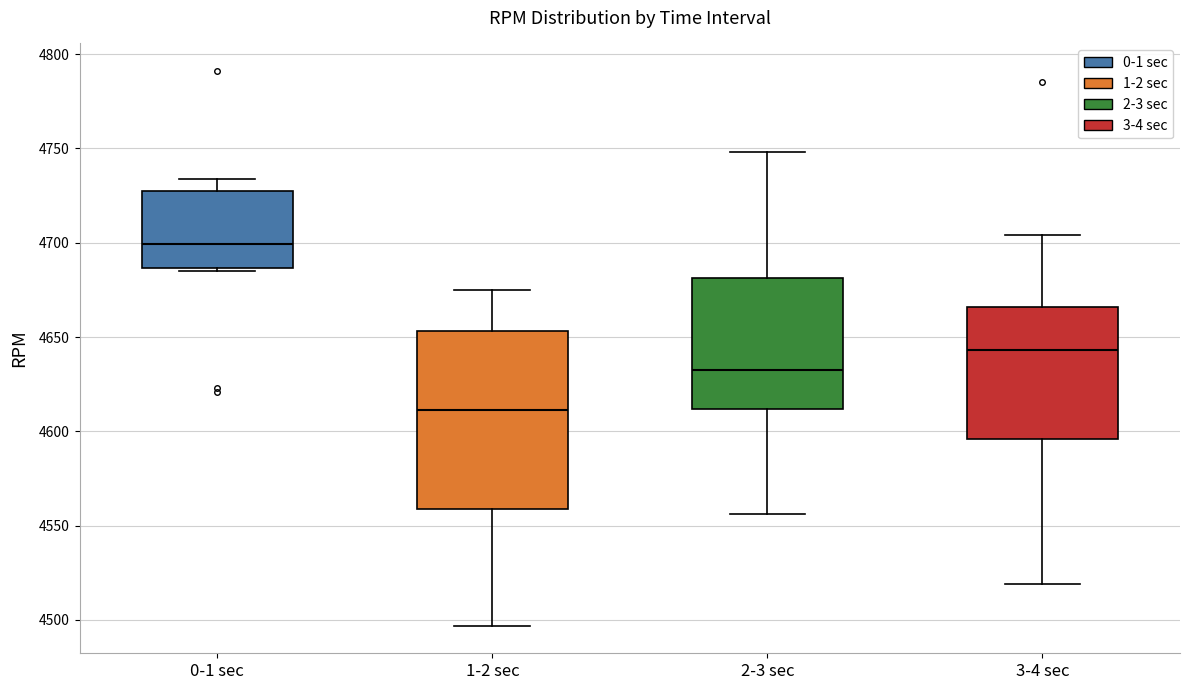

Reading left to right, read every box against the y-axis: the position of its median line, the range the box covers, and the ends of its whiskers. The values are not printed on the chart, so give them approximately, as read against the axis.

0-1 sec: median 4700, box 4685 to 4725, whiskers 4685 to 4735
1-2 sec: median 4610, box 4560 to 4655, whiskers 4495 to 4675
2-3 sec: median 4635, box 4610 to 4680, whiskers 4555 to 4750
3-4 sec: median 4645, box 4595 to 4665, whiskers 4520 to 4705